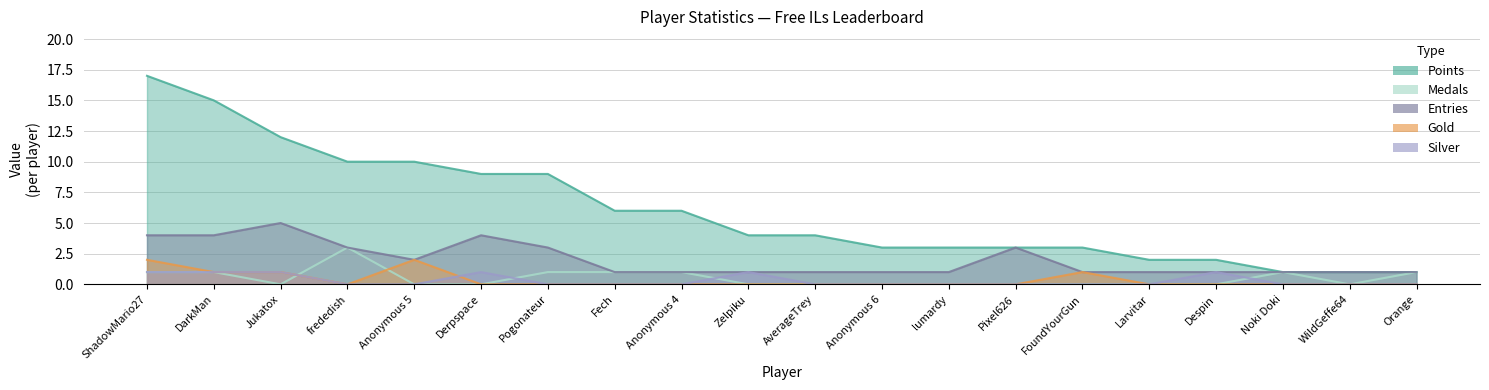

How many lines are shown in the chart?

5